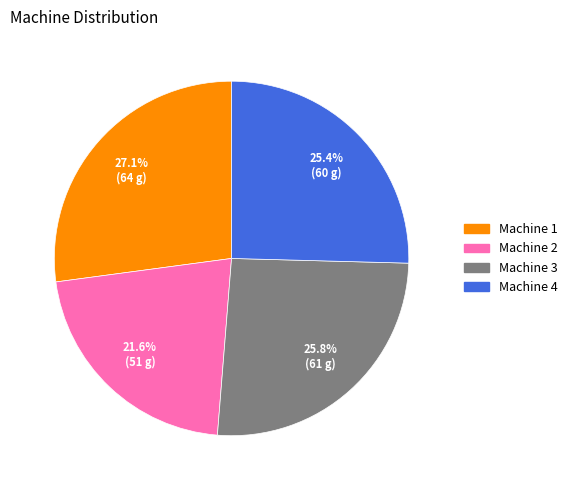

To the nearest percent, what is the difference between the Machine 1 and Machine 2 slice percentages?

6%